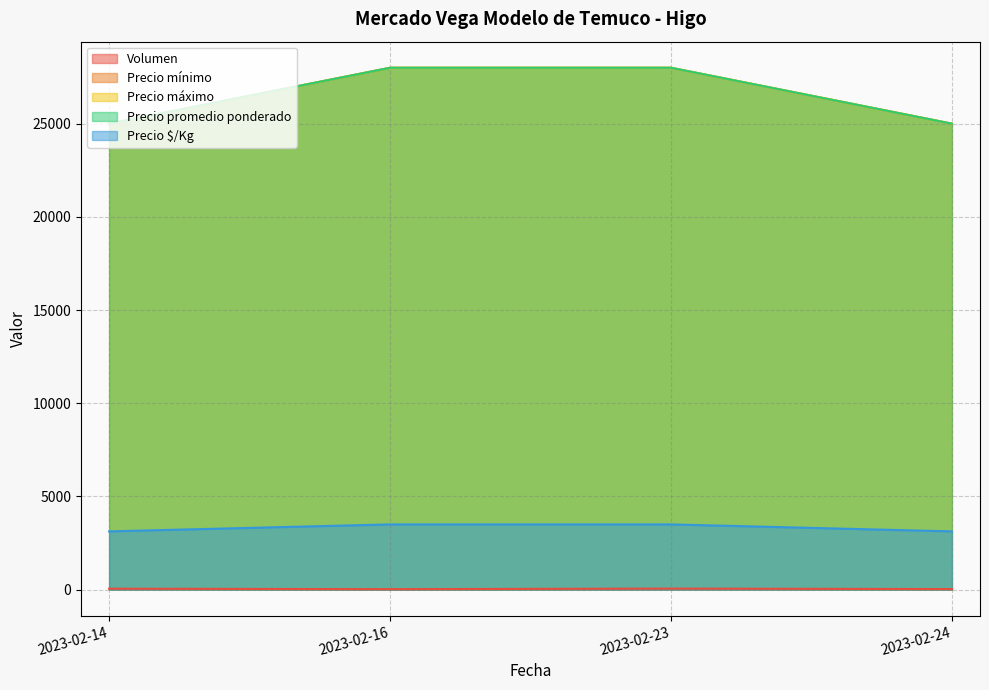

At which label is Precio promedio ponderado closest to 26500?

2023-02-14